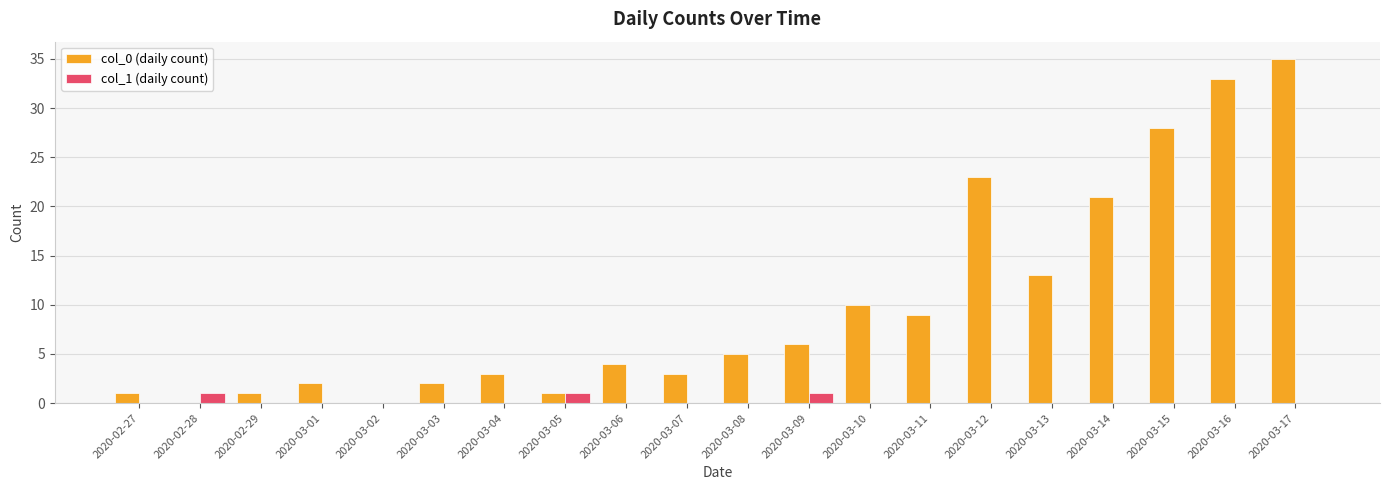

The col_0 (daily count) series shows 9 at 2020-03-11. True or false?

True